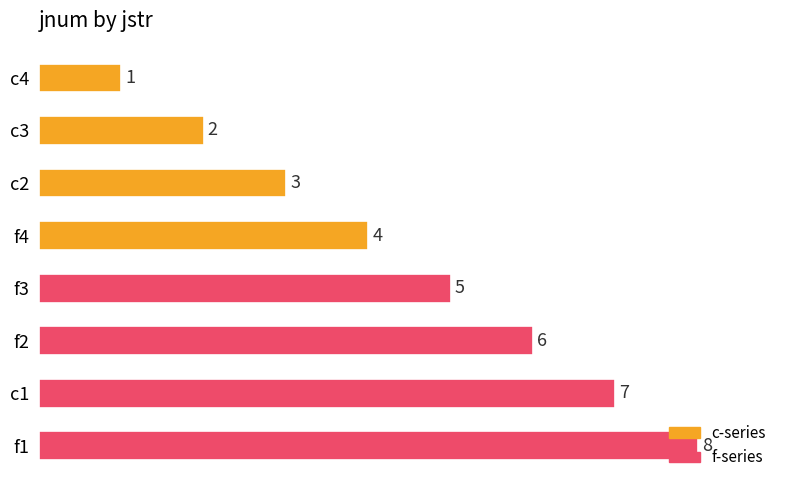

What is the difference between the maximum and minimum values?

7